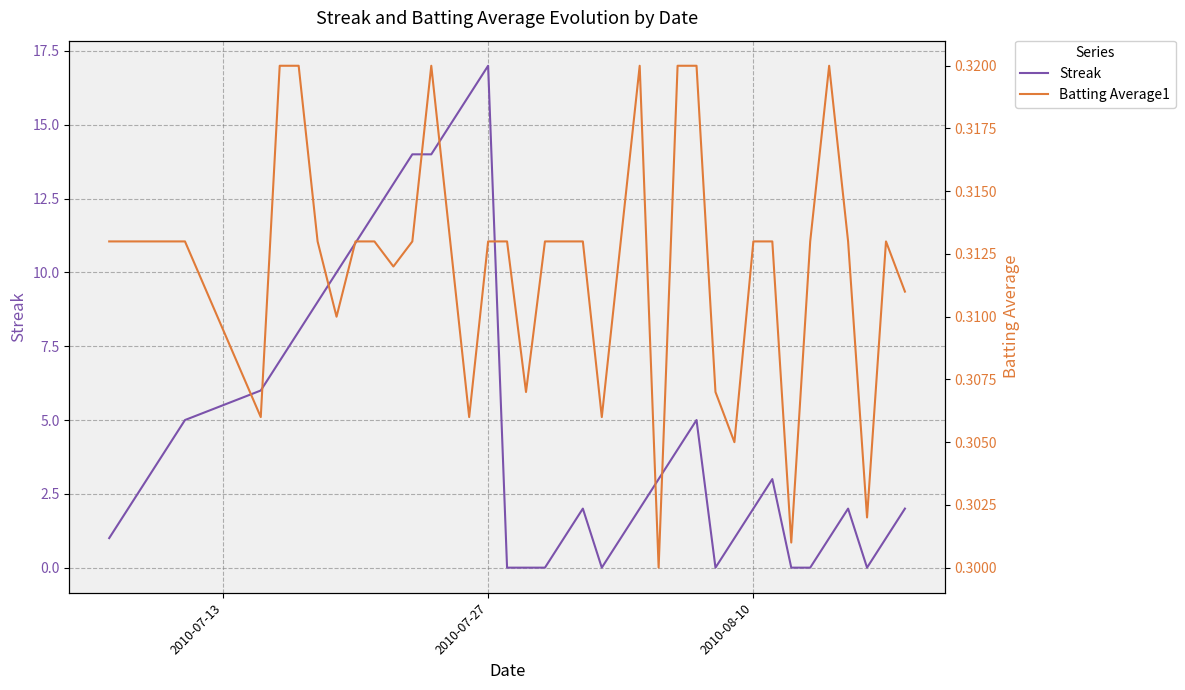

Reading right to left, extract all data points from this chart.

Streak: 2.0	1.0	0.0	2.0	1.0	0.0	0.0	3.0	2.0	1.0	0.0	5.0	4.0	3.0	2.0	1.0	0.0	2.0	1.0	0.0	0.0	0.0	17.0	16.0	15.0	14.0	14.0	13.0	12.0	11.0	10.0	9.0	8.0	7.0	6.0	5.0	4.0	3.0	2.0	1.0
Batting Average1: 0.3	0.3	0.3	0.3	0.3	0.3	0.3	0.3	0.3	0.3	0.3	0.3	0.3	0.3	0.3	0.3	0.3	0.3	0.3	0.3	0.3	0.3	0.3	0.3	0.3	0.3	0.3	0.3	0.3	0.3	0.3	0.3	0.3	0.3	0.3	0.3	0.3	0.3	0.3	0.3